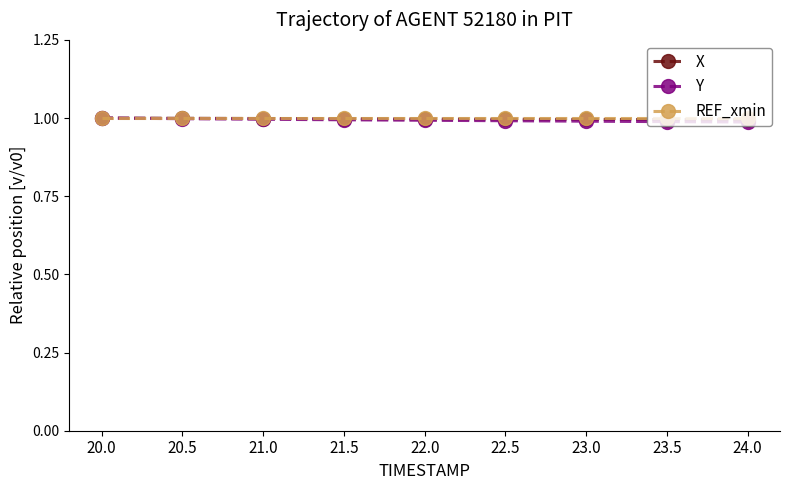

How many Y values are between 0 and 1?

9